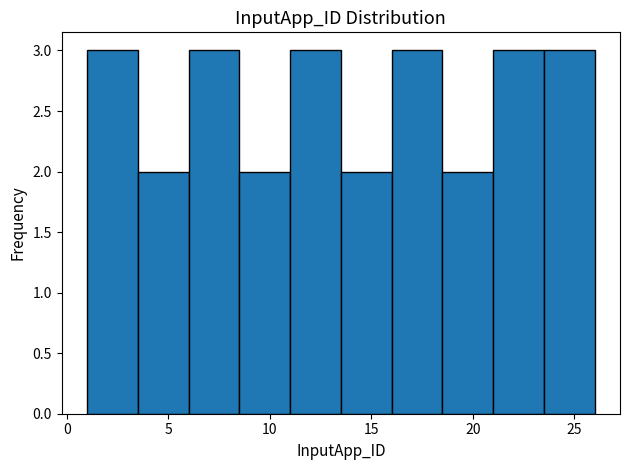

How tall is the bar that spans 3.5 to 6.0 on the x-axis? The values are not printed on the chart, so give them approximately, as read against the axis.

2